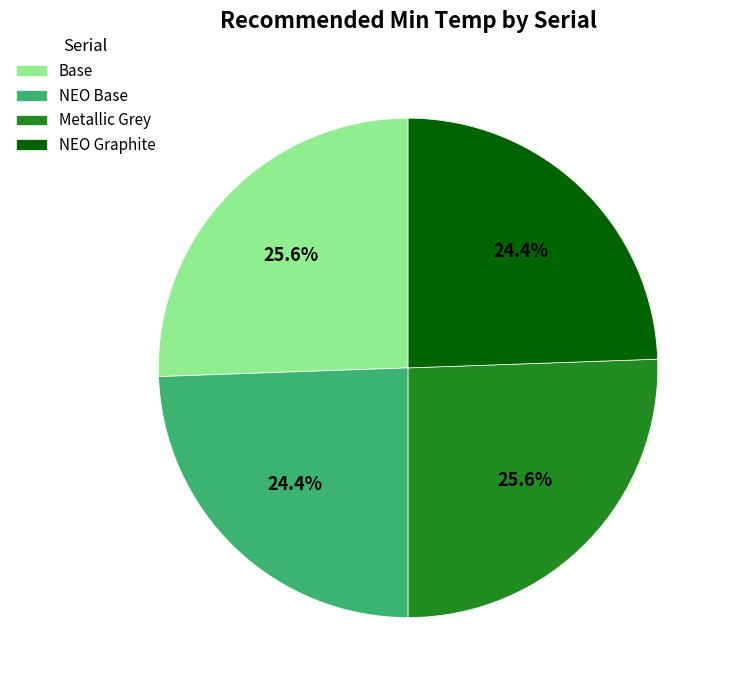

How much of the chart is everything except NEO Graphite?

75.6%